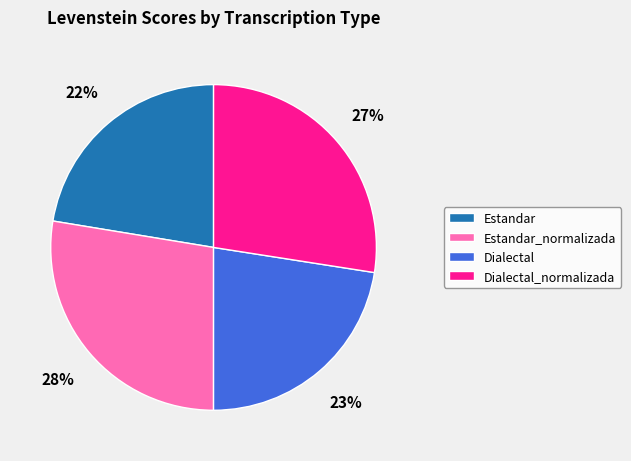

The Dialectal_normalizada slice represents 27% of the pie. True or false?

True